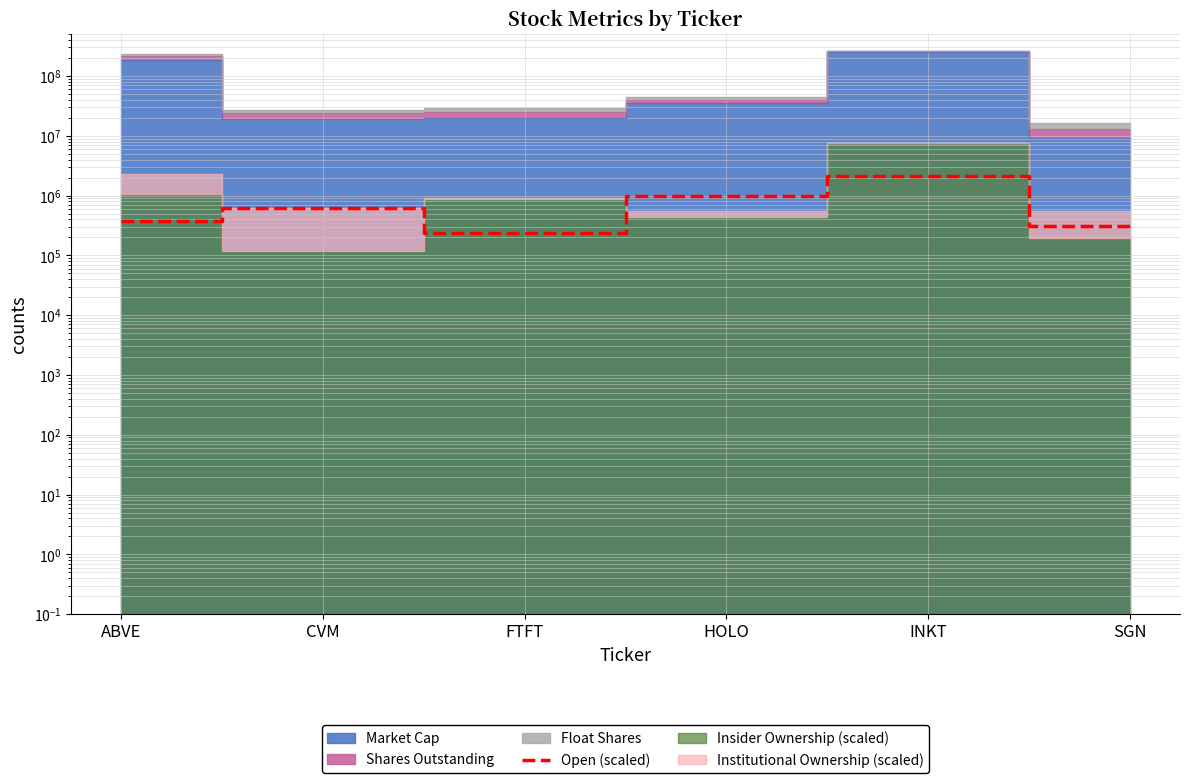

What is the label of the 1st point from the left?

ABVE